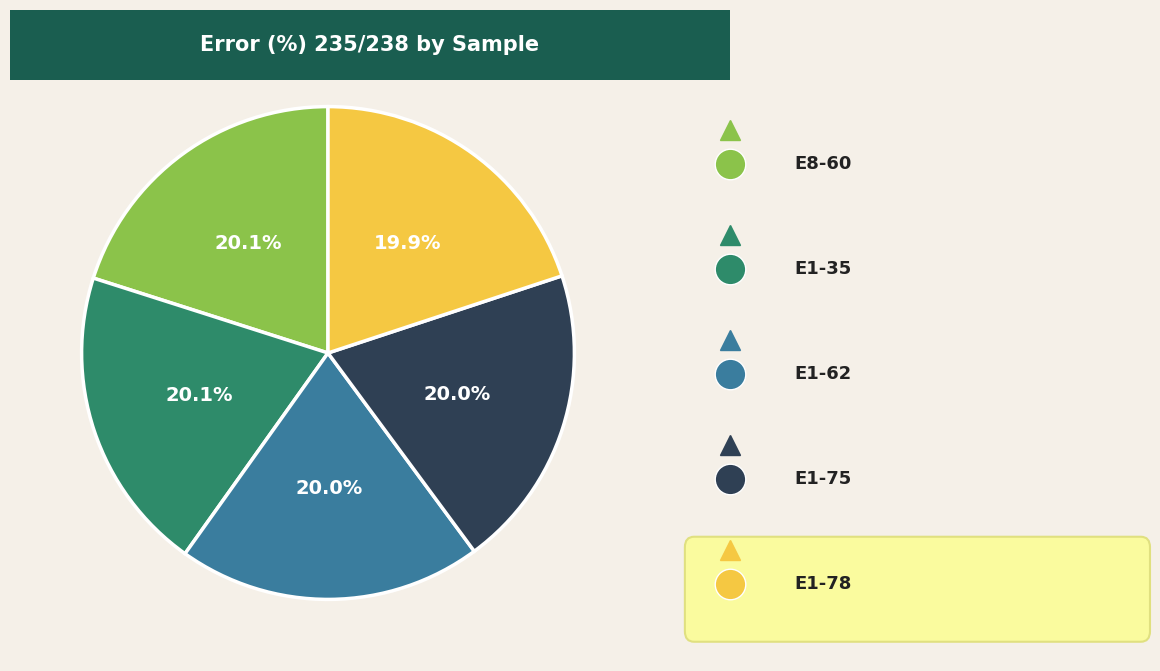

How many slices are in this pie chart?

5